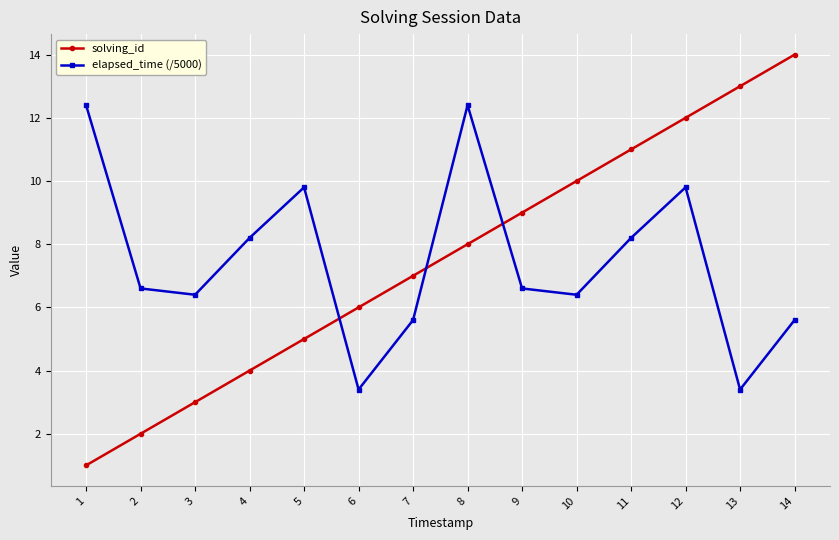

What is the total value across all series at 10?

16.4